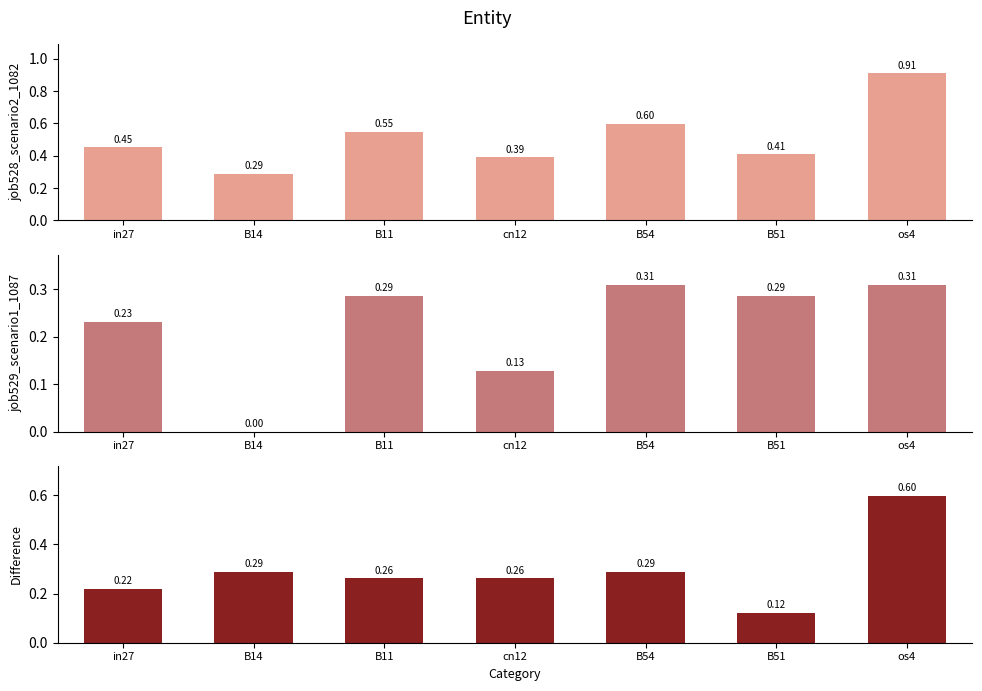

Which label corresponds to the largest value in the chart?

os4